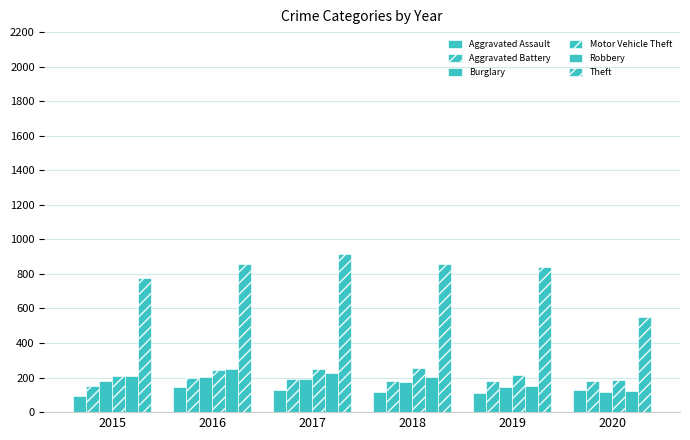

Reading left to right, list all the values displayed in this chart.

Aggravated Assault: 2015=95	2016=146	2017=131	2018=119	2019=113	2020=131
Aggravated Battery: 2015=154	2016=196	2017=191	2018=183	2019=182	2020=180
Burglary: 2015=178	2016=201	2017=189	2018=176	2019=143	2020=116
Motor Vehicle Theft: 2015=211	2016=245	2017=247	2018=256	2019=216	2020=184
Robbery: 2015=212	2016=247	2017=224	2018=204	2019=150	2020=124
Theft: 2015=774	2016=858	2017=916	2018=856	2019=841	2020=551